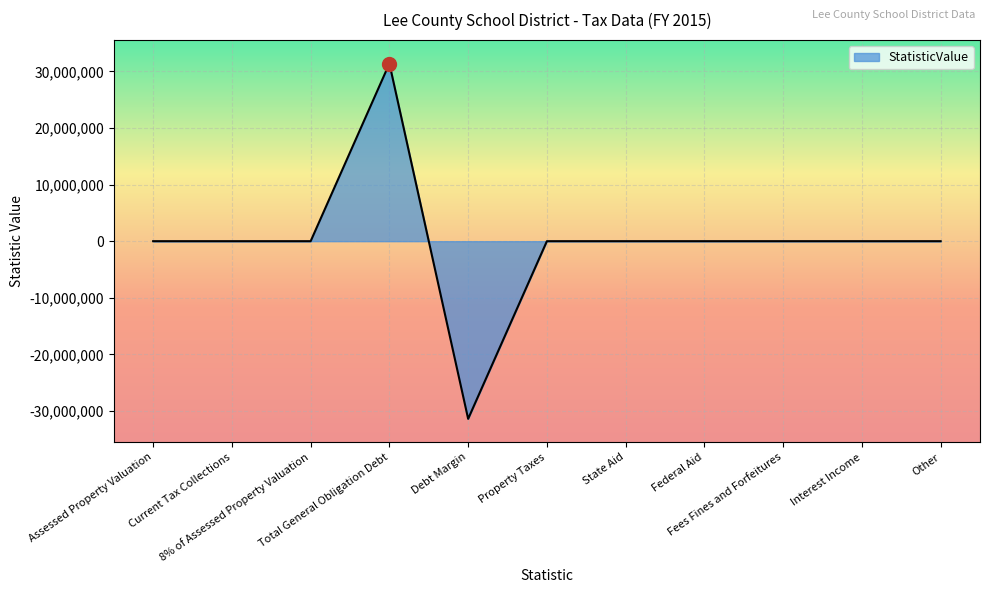

Does the chart display data point markers on the line(s)?

No